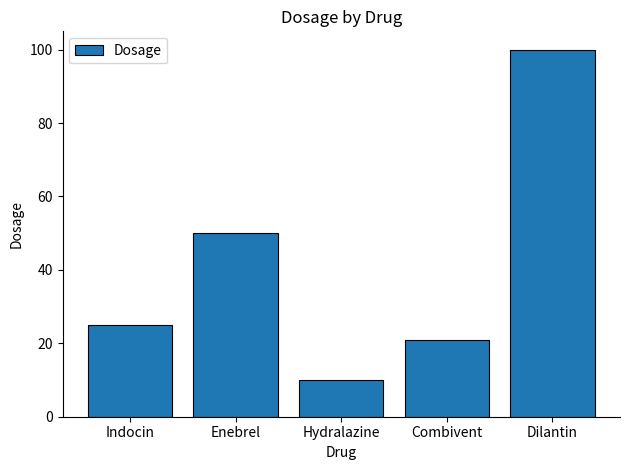

Reading left to right, transcribe all the data shown in this chart.

Indocin=25	Enebrel=50	Hydralazine=10	Combivent=21	Dilantin=100